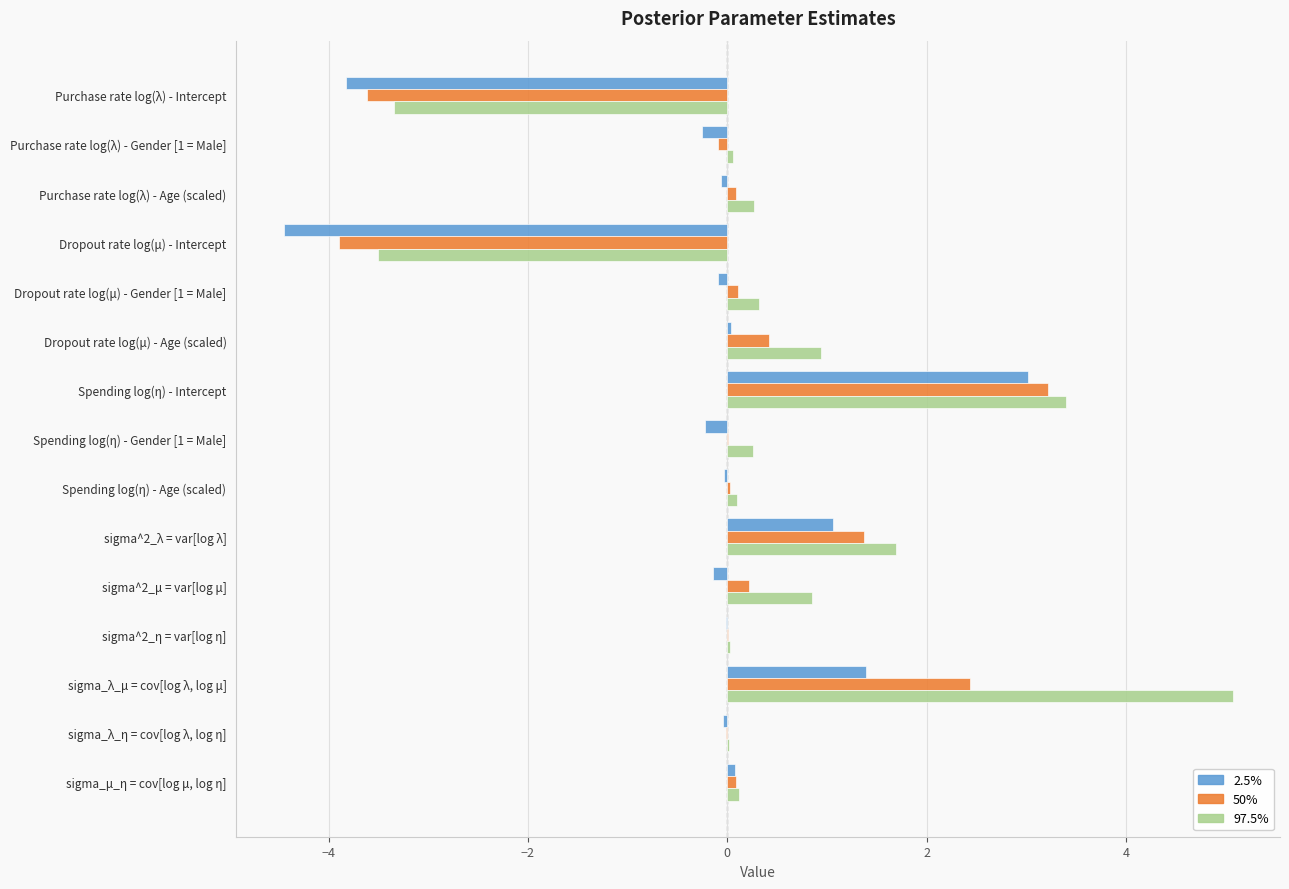

Count the number of data series in this chart.

3